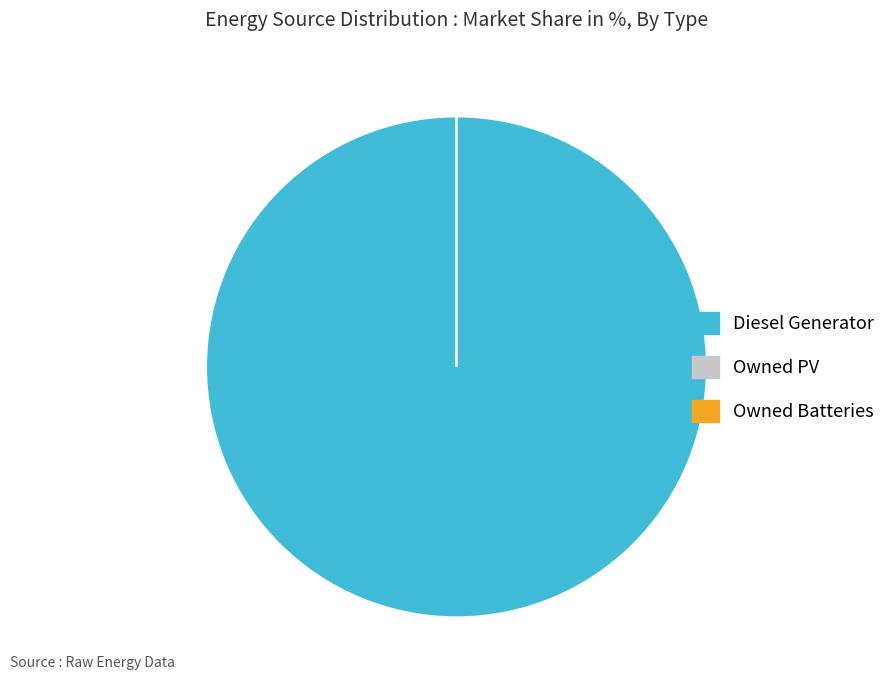

True or false: Owned PV accounts for 10% of the total.

False